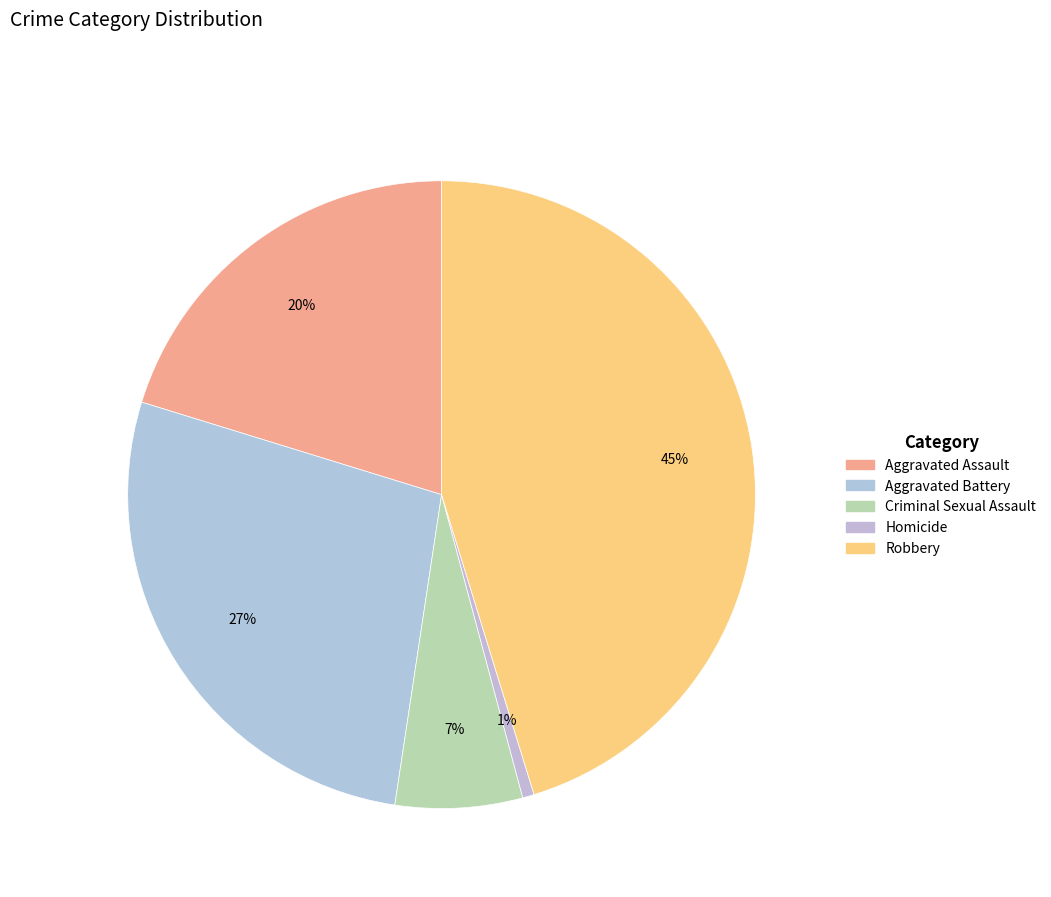

The Criminal Sexual Assault slice represents 16% of the pie. True or false?

False